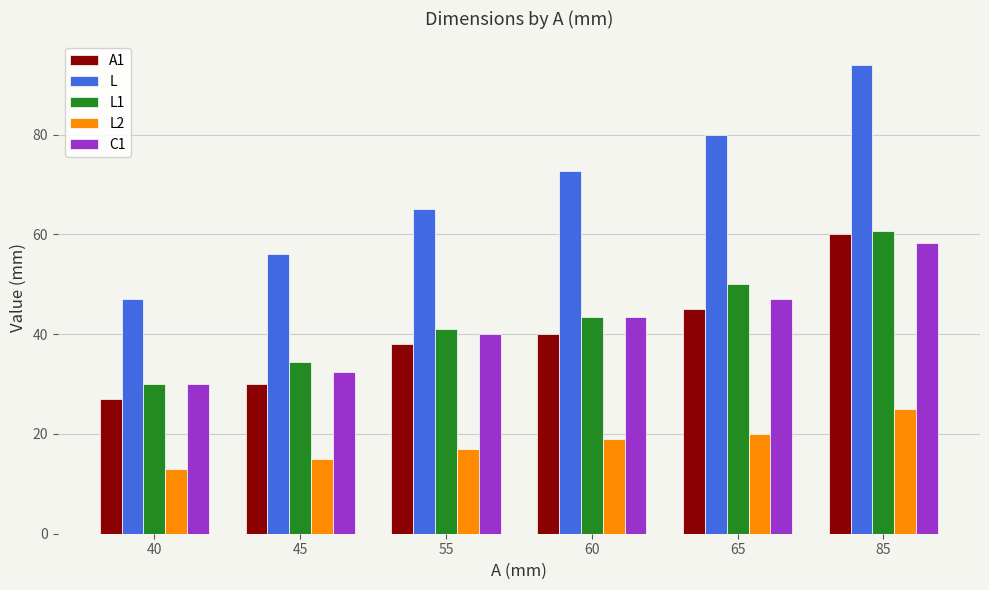

Is it true that A1 equals 61.3 at 60?

False